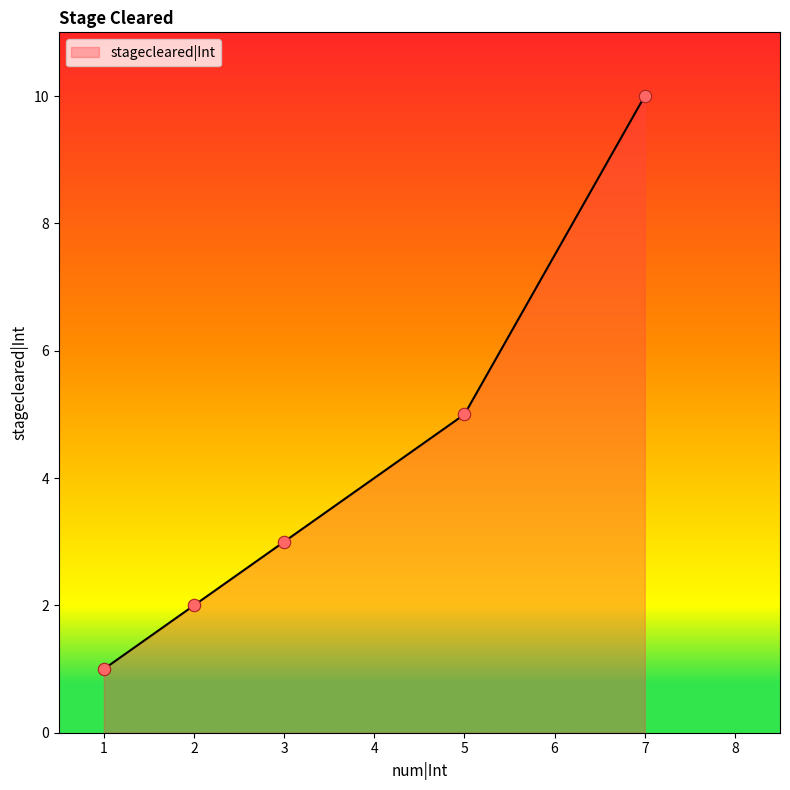

Approximately how many times larger is the value at 2 compared to 5?

0.4